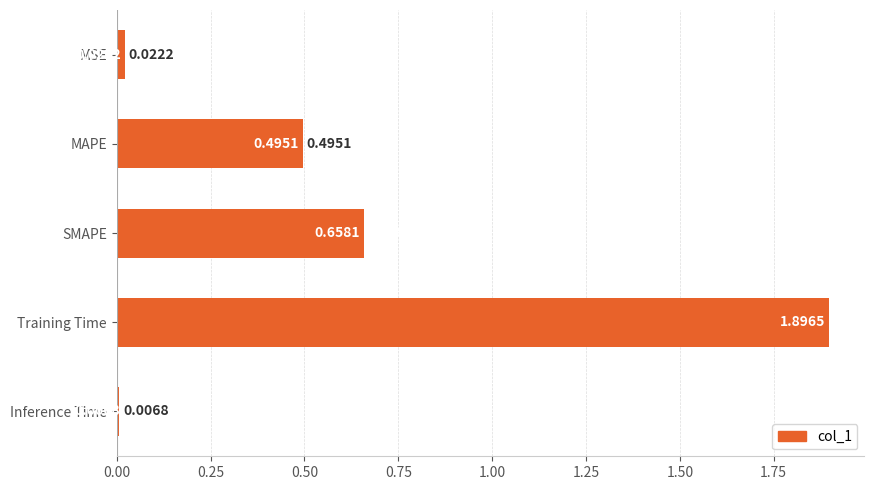

List the labels in order of value, smallest first.

Inference Time, MSE, MAPE, SMAPE, Training Time